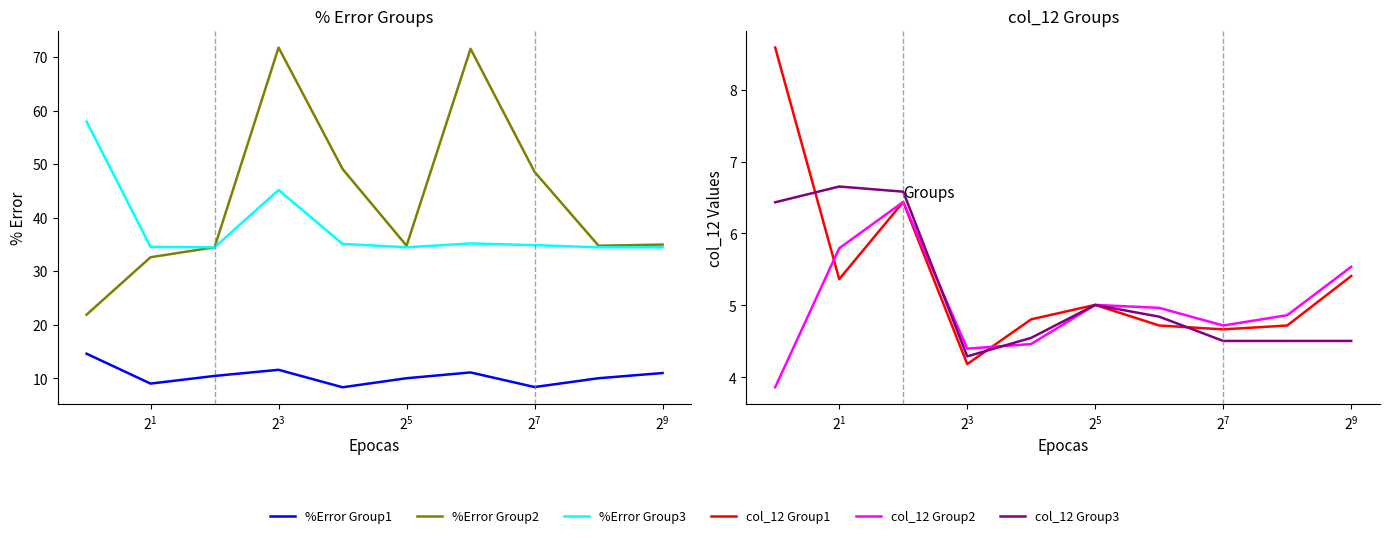

What is the label of the 7th point from the right?

$\mathdefault{2^{3}}$